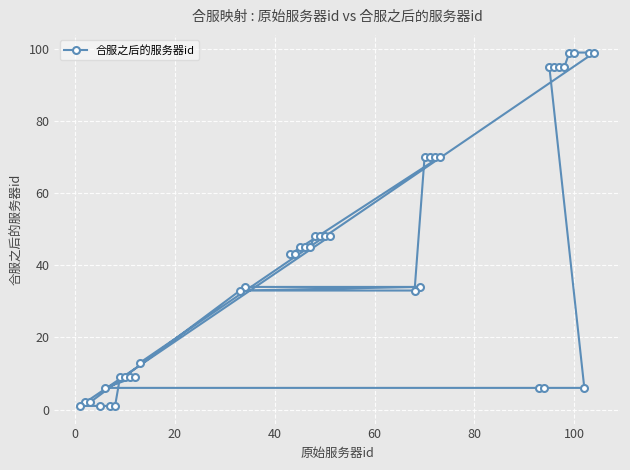

What is the minimum value shown in the chart?

1